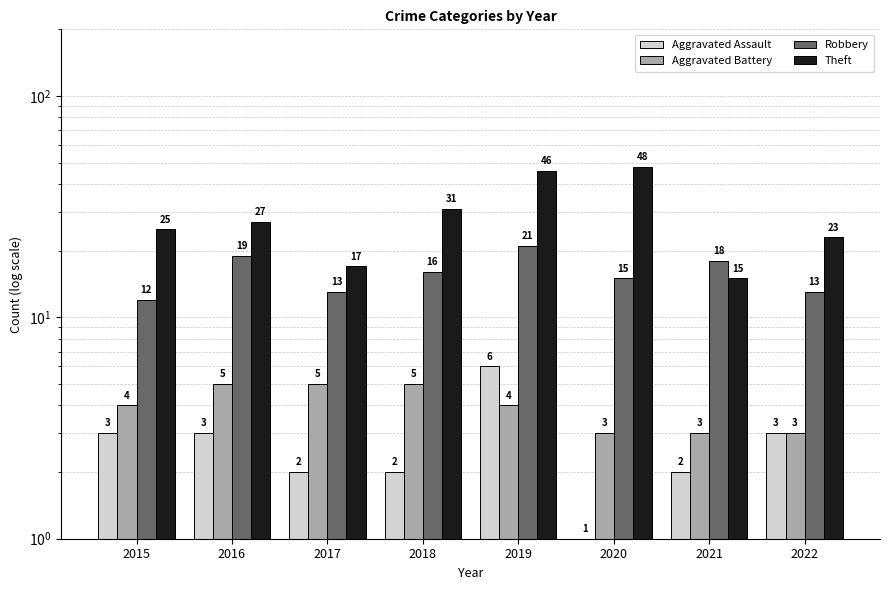

What is the total value across all series at 2018?

54